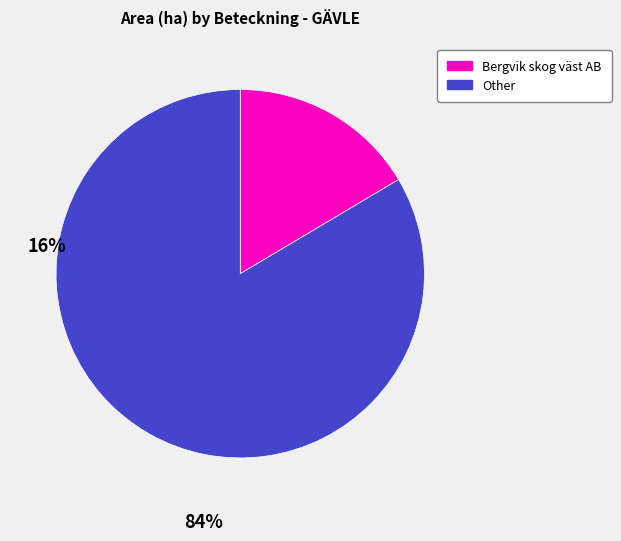

Which category has the biggest portion of the pie?

Other